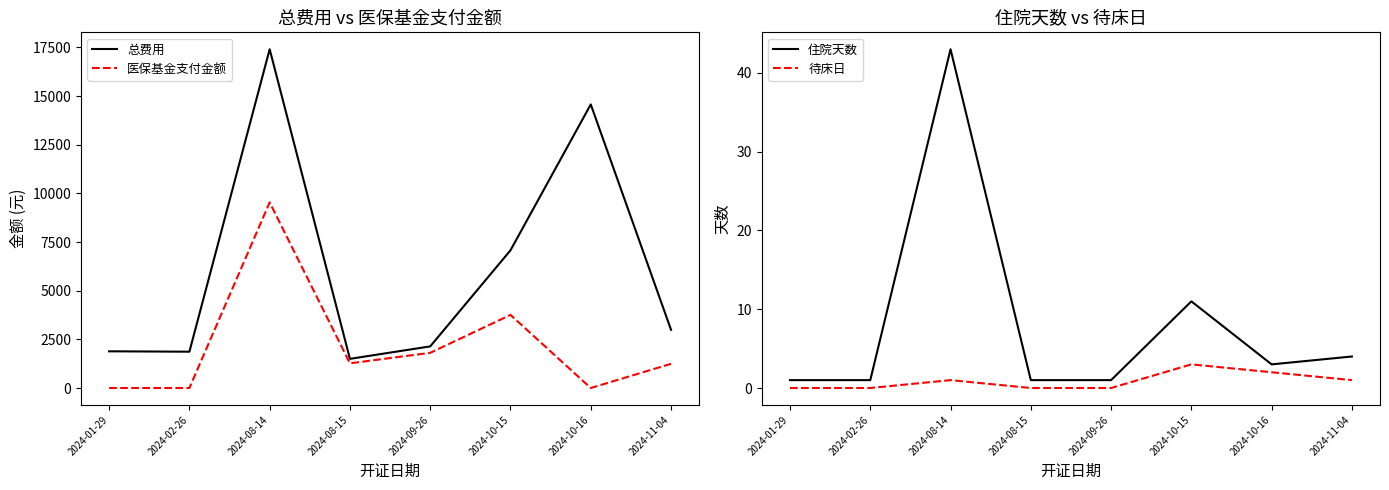

What is the difference between the highest and lowest values at 2024-08-14?

17405.5